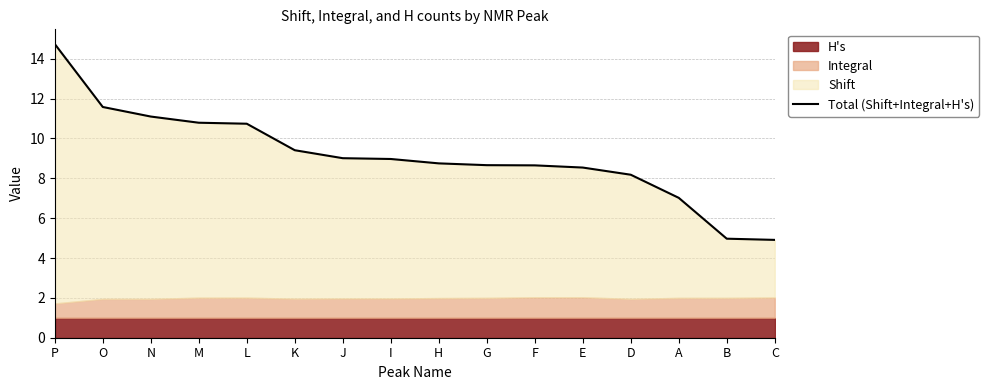

What is the minimum value shown in the chart?

4.9